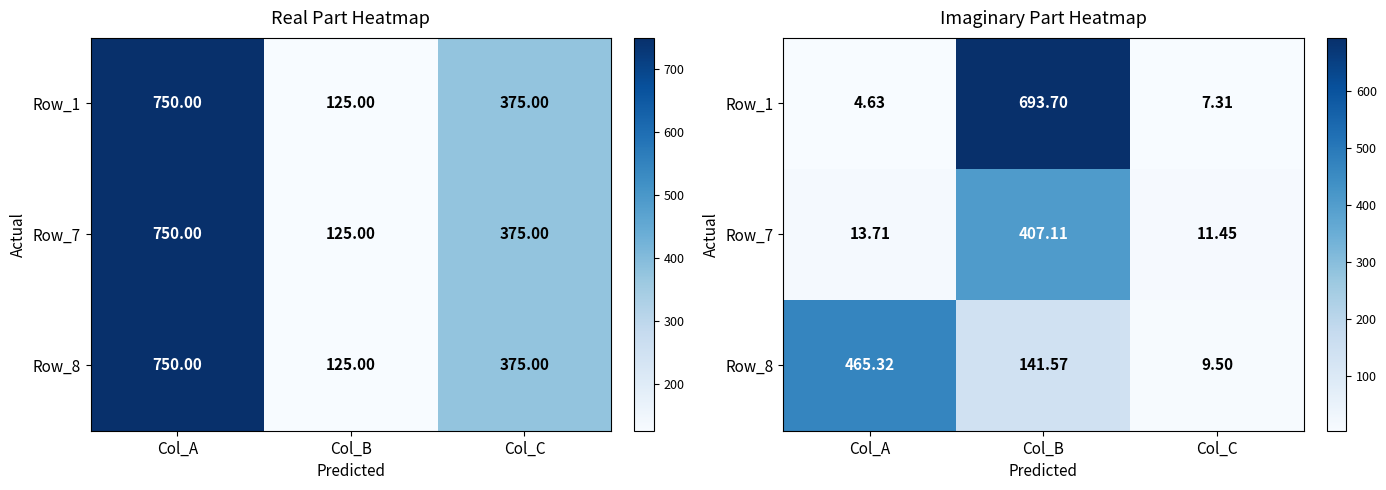

At which label does Row_7 reach its peak?

Col_B